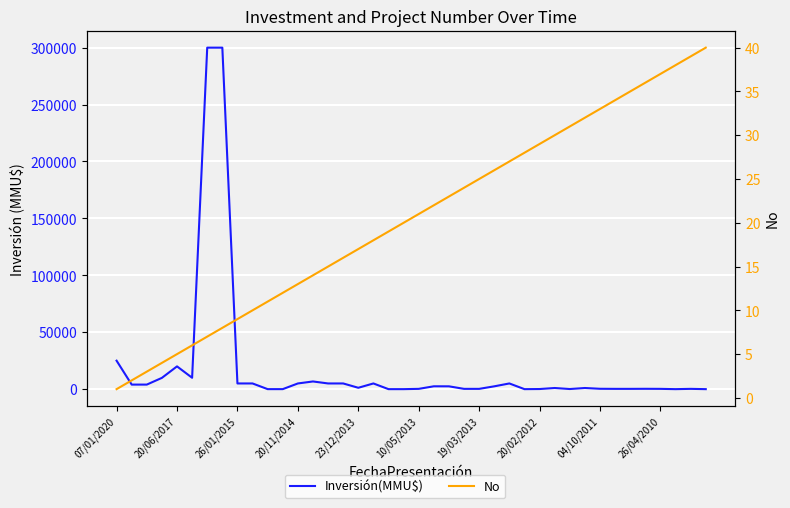

What is the spread (max minus min) of values at 23?

226